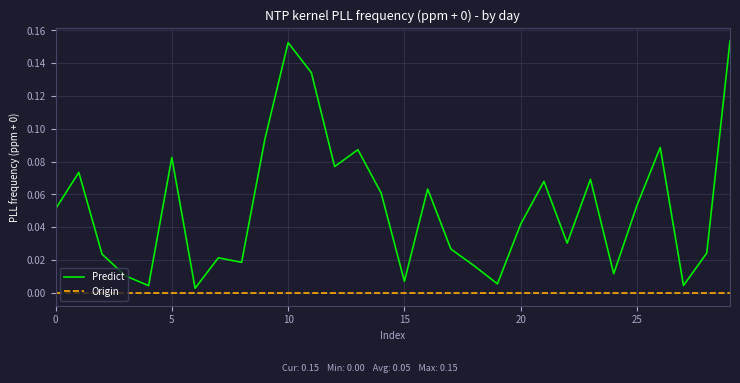

True or false: Origin and Predict cross at least once.

False